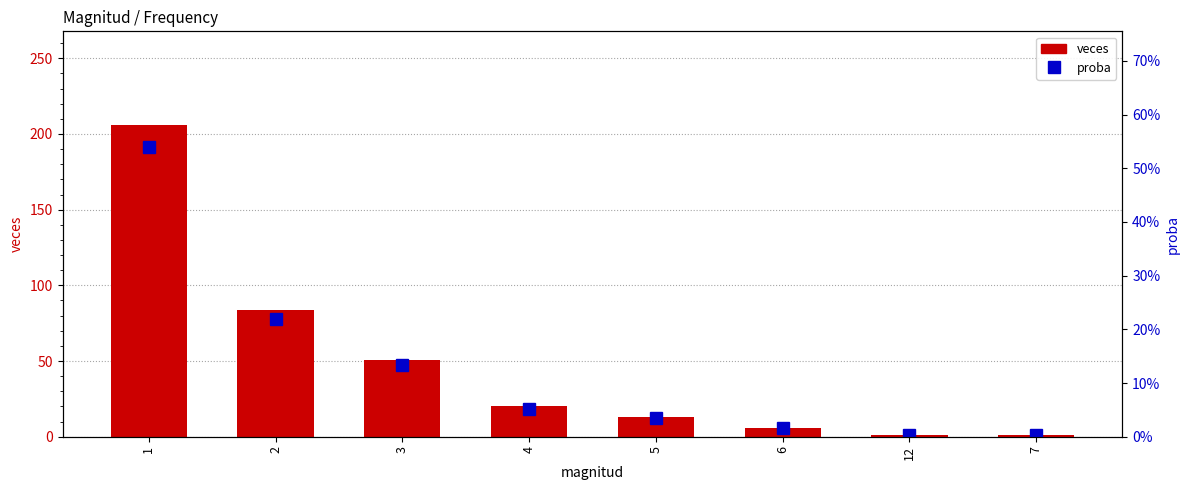

Reading right to left, what are all the values shown in this chart?

veces: 7=1.0	12=1.0	6=6.0	5=13.0	4=20.0	3=51.0	2=84.0	1=206.0
proba: 7=0.0	12=0.0	6=0.0	5=0.0	4=0.1	3=0.1	2=0.2	1=0.5